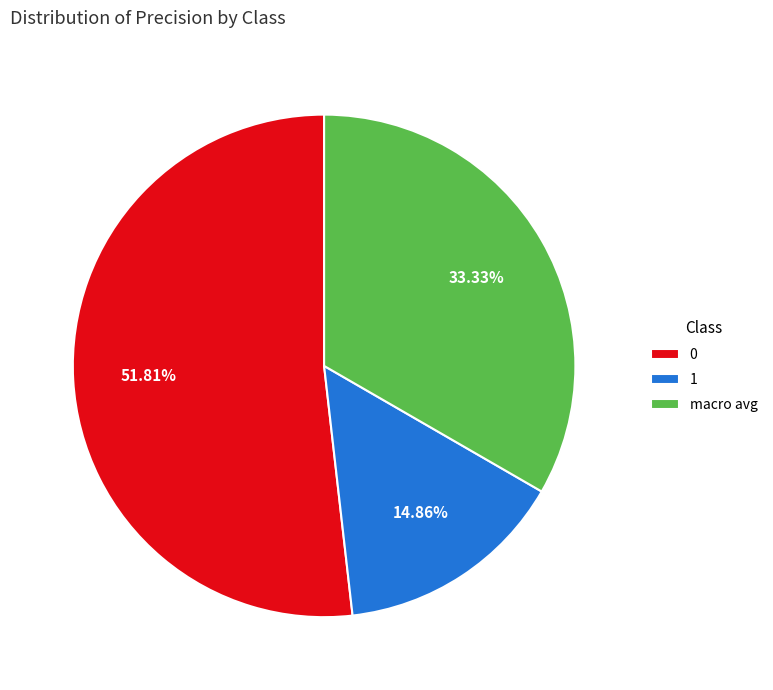

To the nearest percent, what is the difference between the largest and smallest slice percentages?

37%